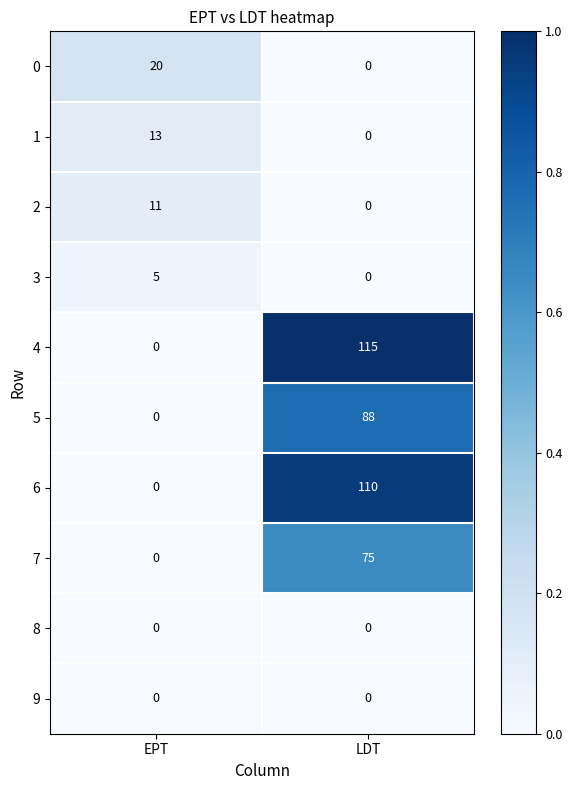

Is it true that 6 equals 110 at LDT?

True